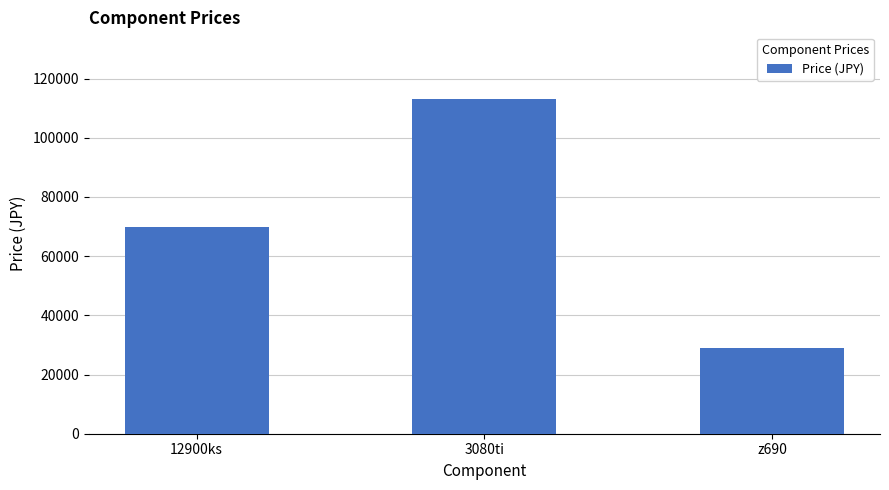

What is the minimum value shown in the chart?

29000